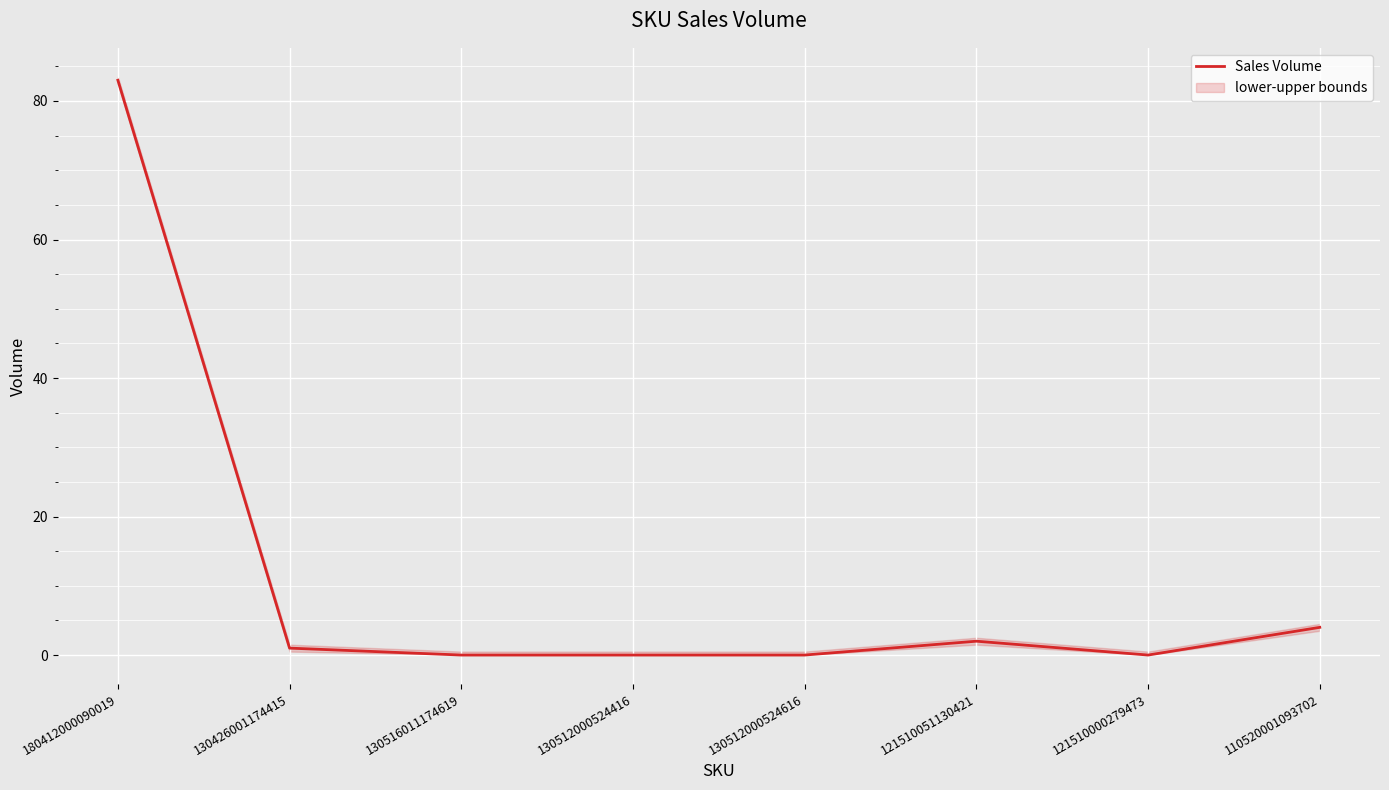

Between 130516011174619 and 130512000524416, which is larger?

130516011174619